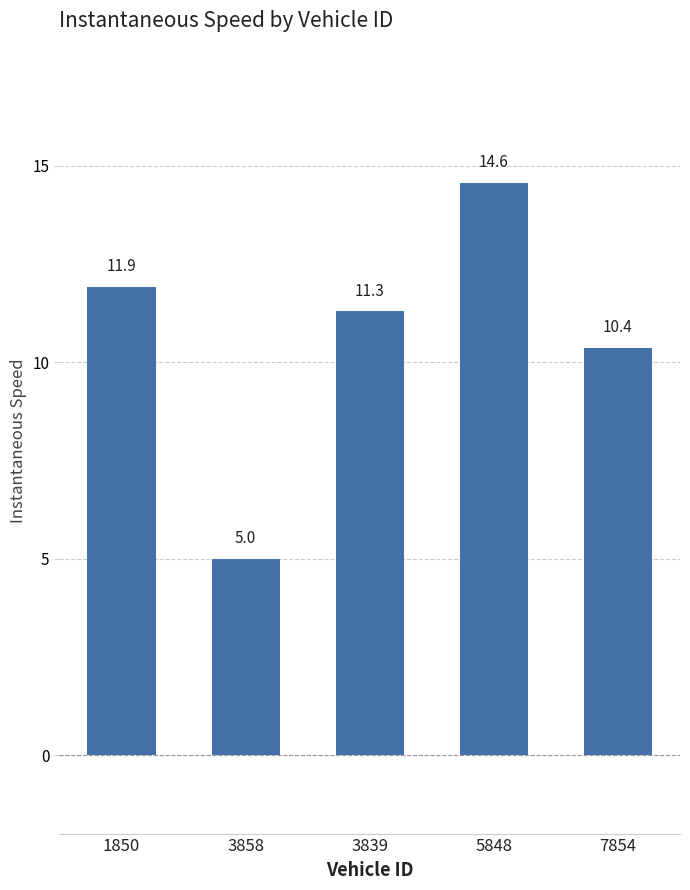

Is it true that the value at 1850 is 11.9?

True